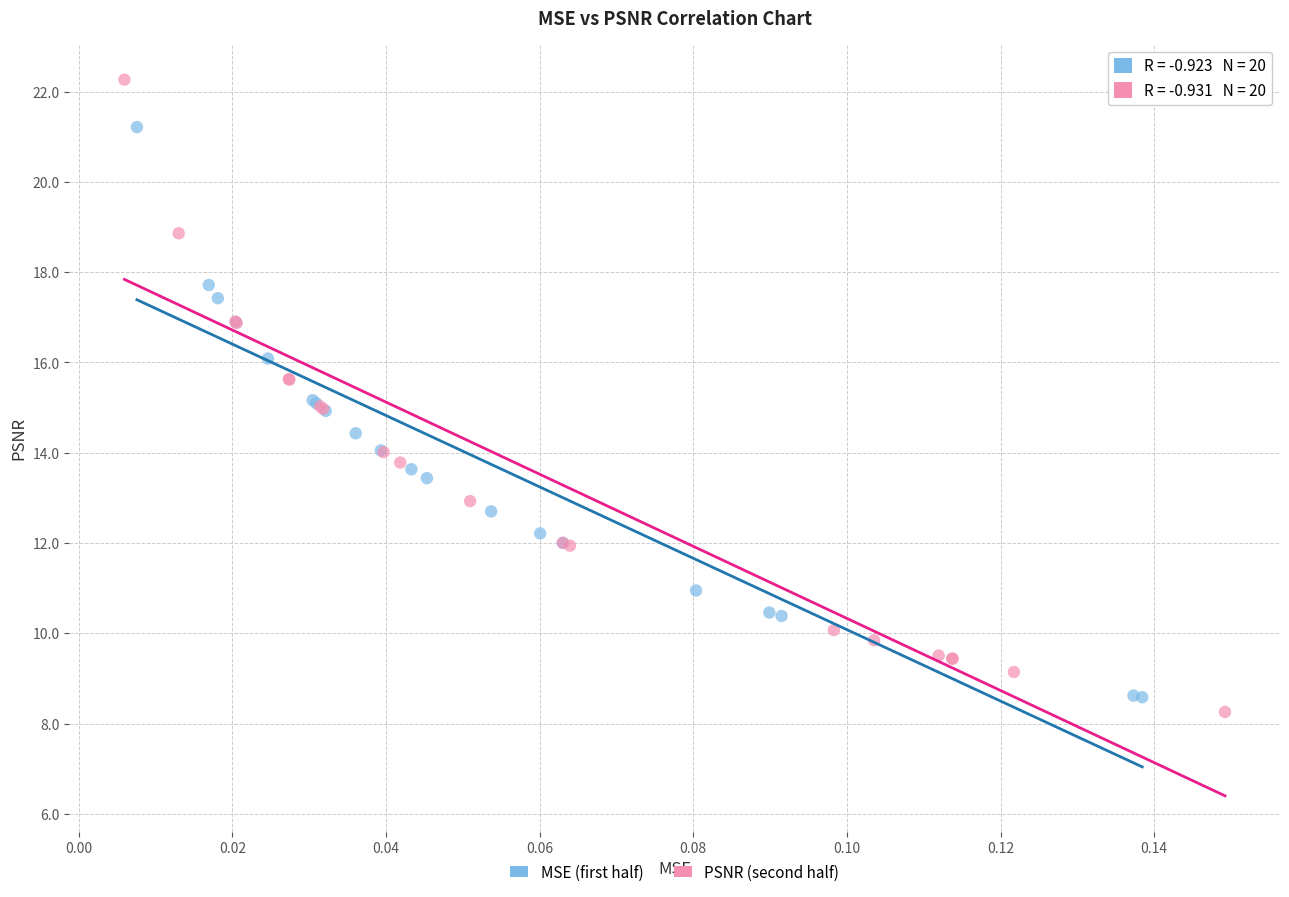

Which series has the widest spread of Y values?

PSNR (second half)